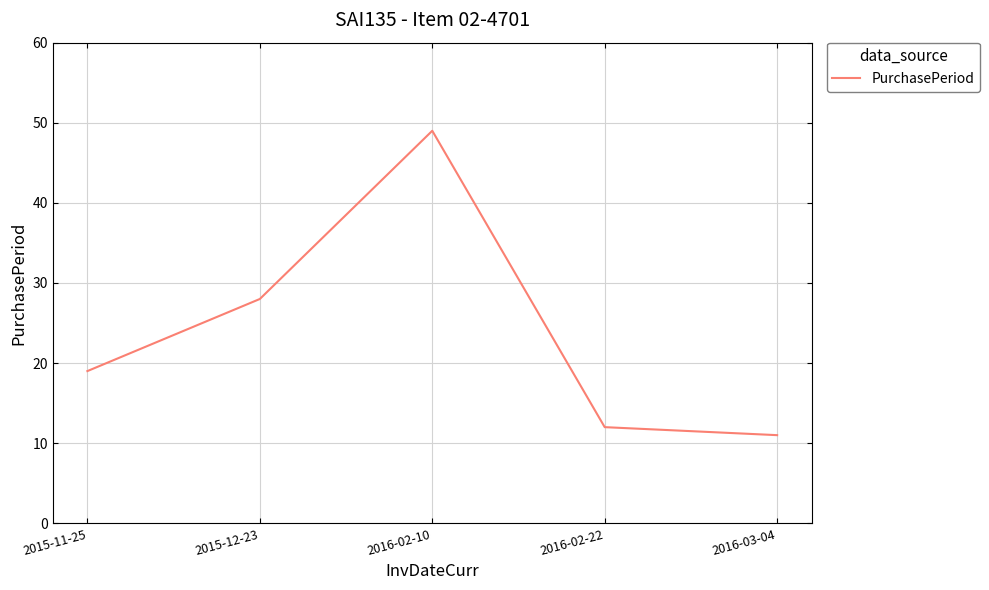

Does the chart have visible grid lines?

Yes